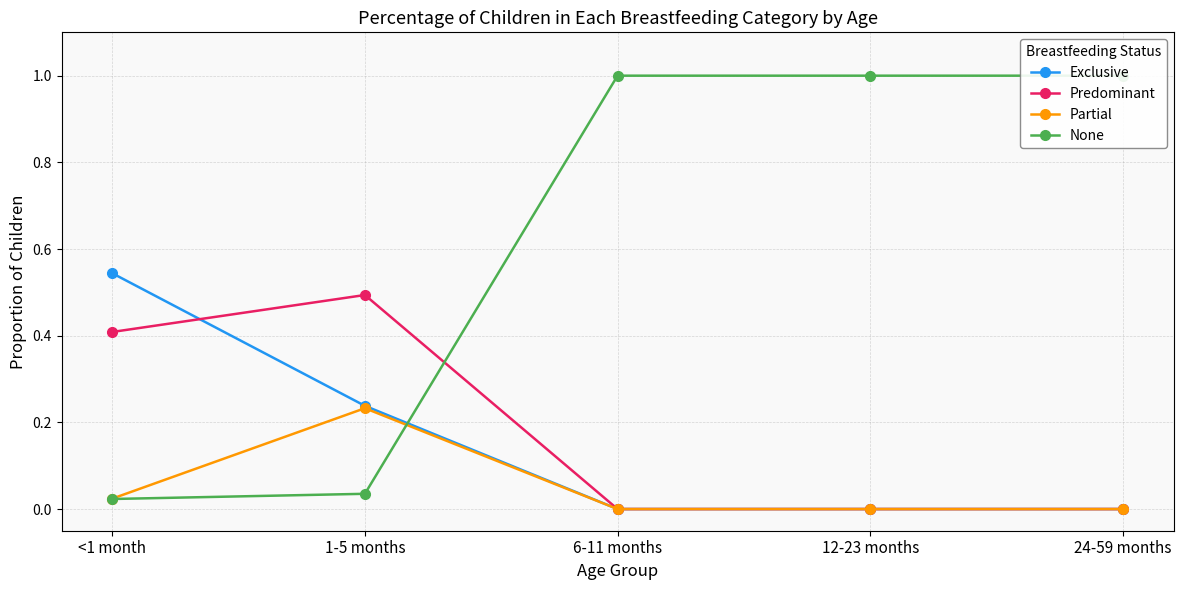

How many intersections are there between Predominant and None?

1